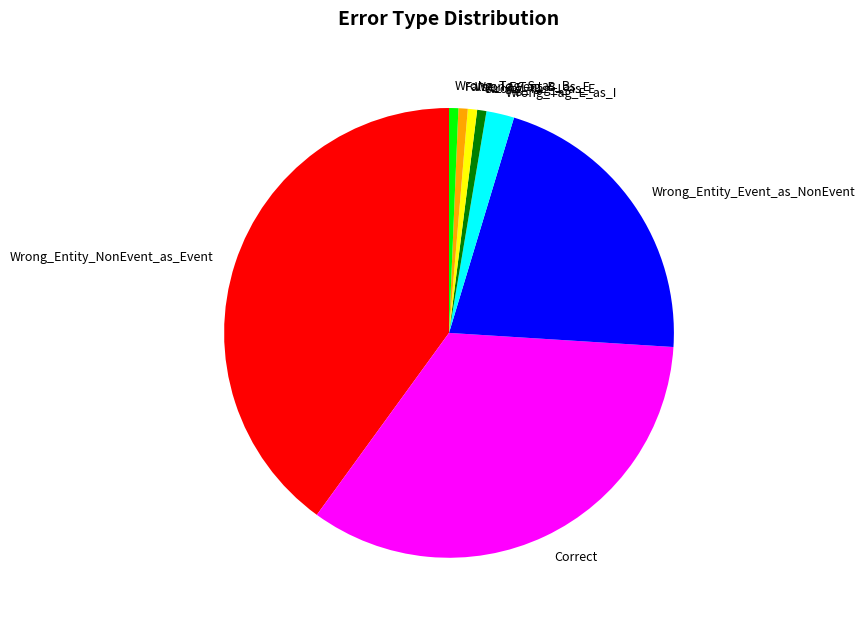

Does Wrong_Tag_B_as_E represent more than half of the total?

No